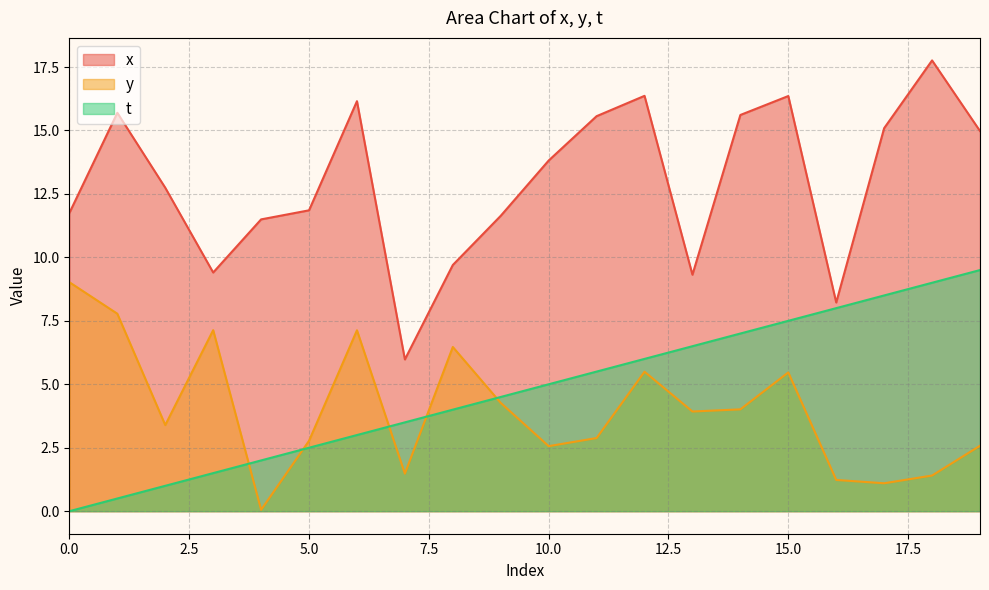

Is the value of t at 12 greater than the value of x at 2?

No